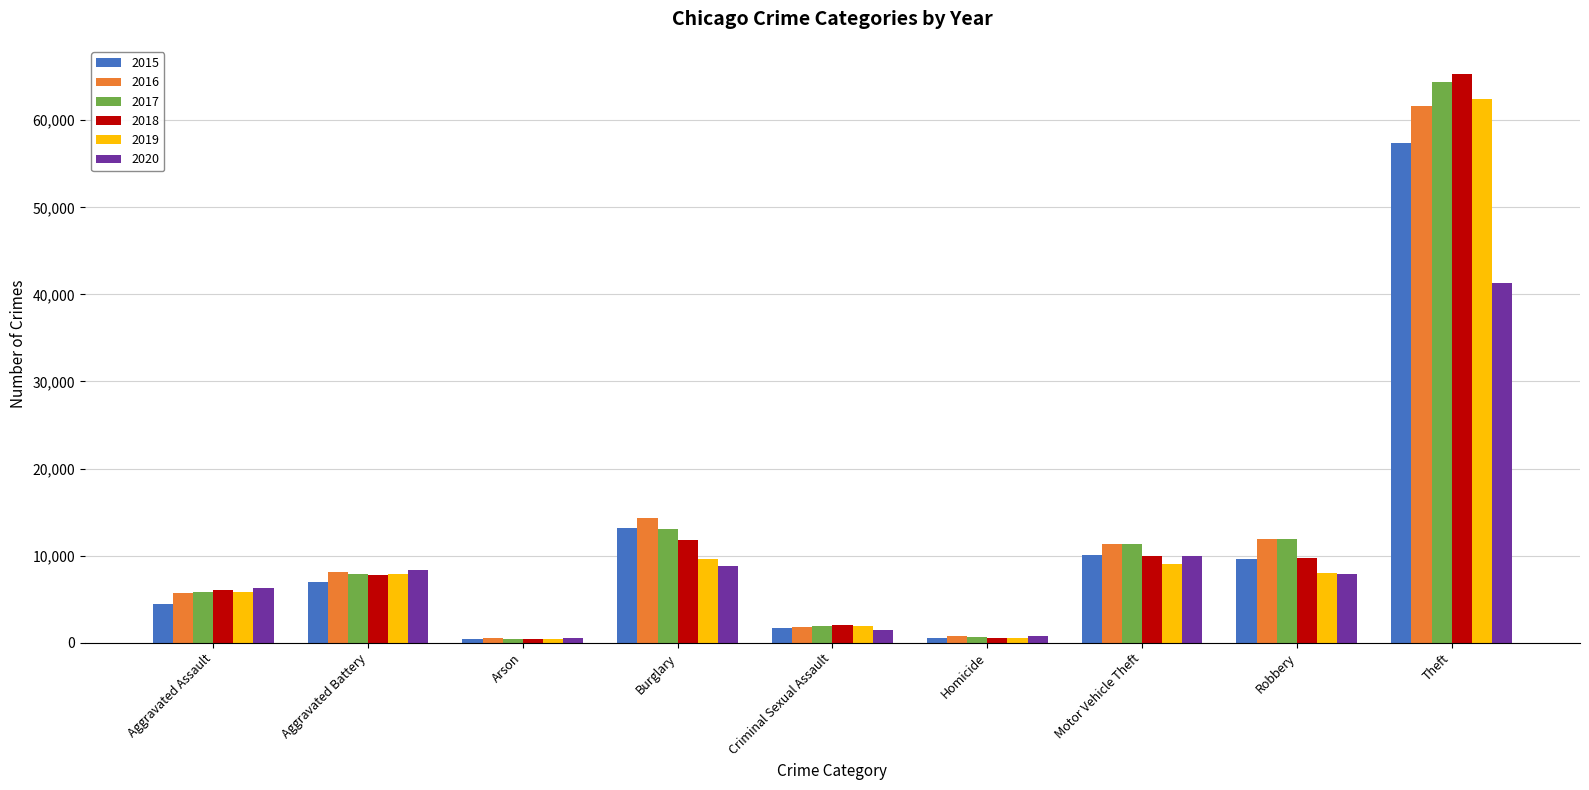

What is the greatest value displayed?

65286